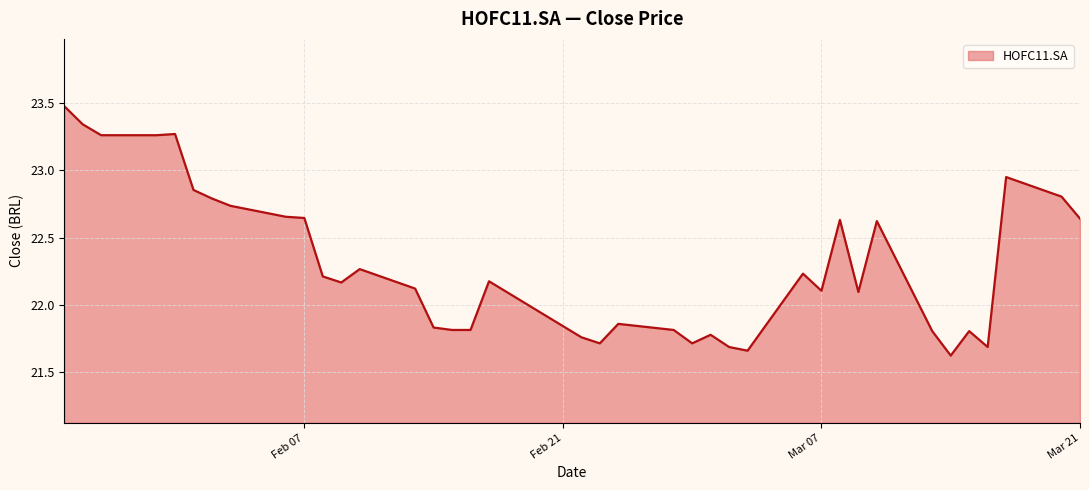

What is the maximum value shown in the chart?

23.5